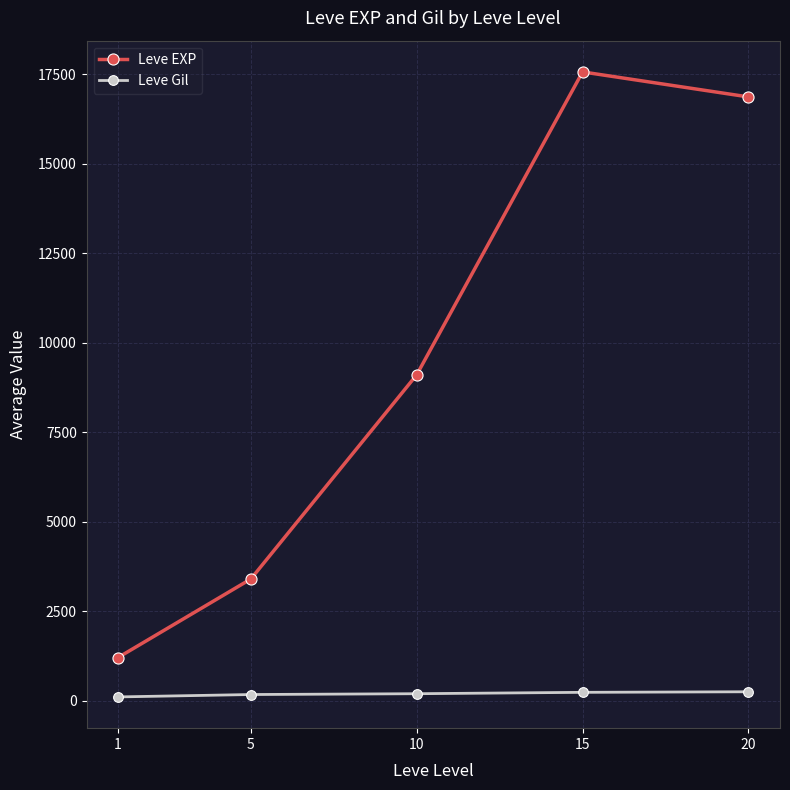

What is the average value of the Leve Gil series?

198.9